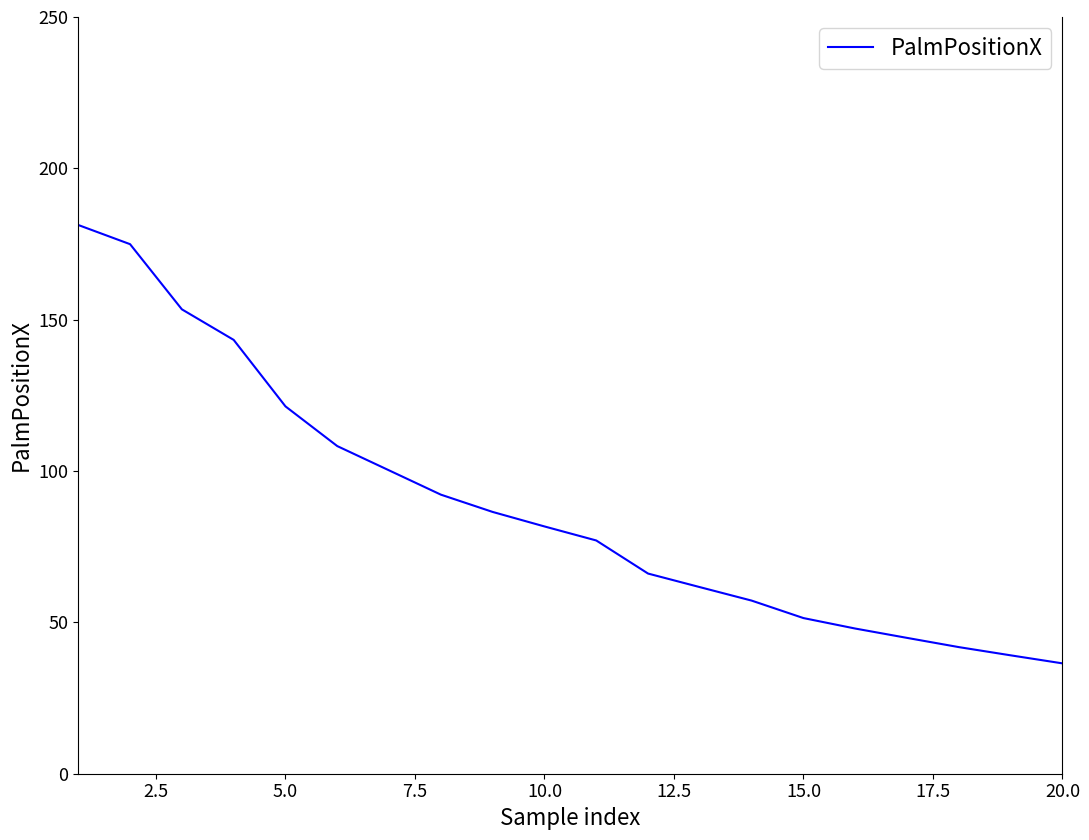

What is the minimum value shown in the chart?

36.5